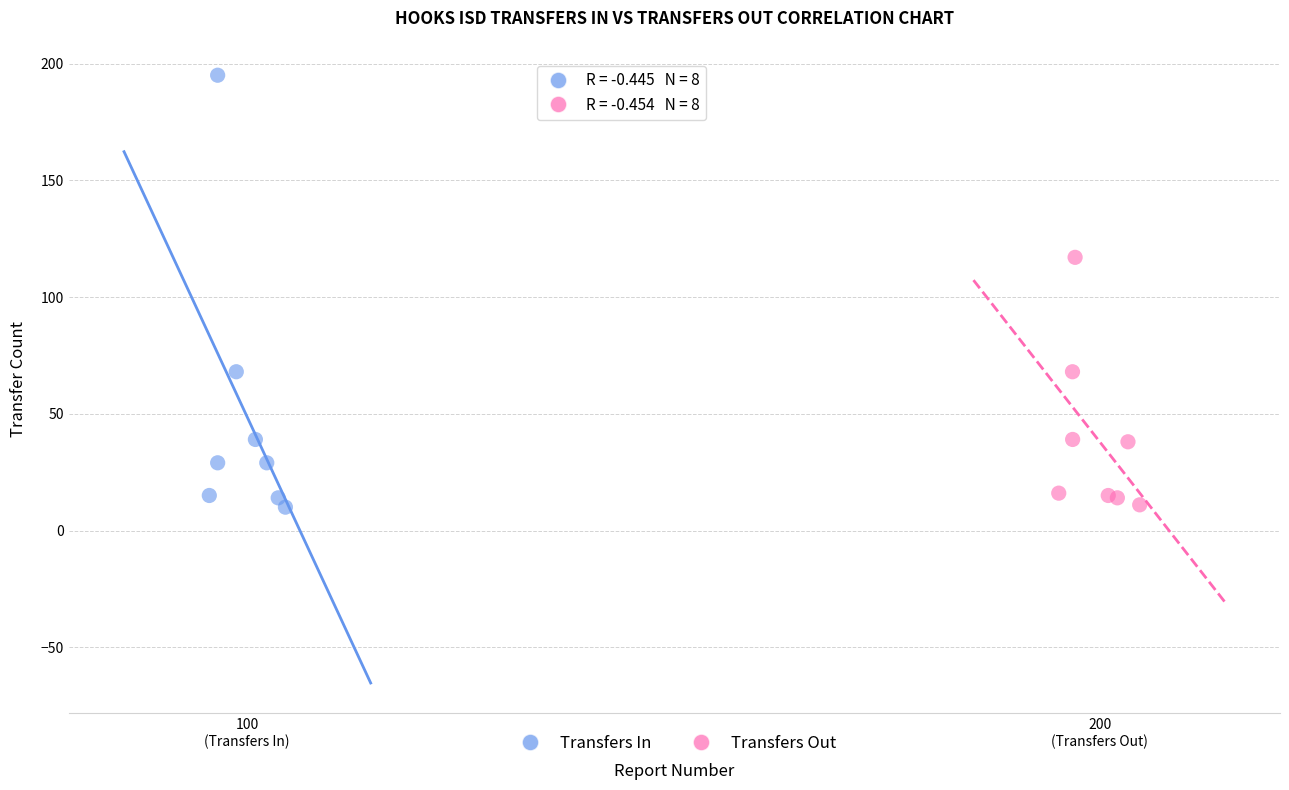

Which series has the widest spread of Y values?

Transfers In